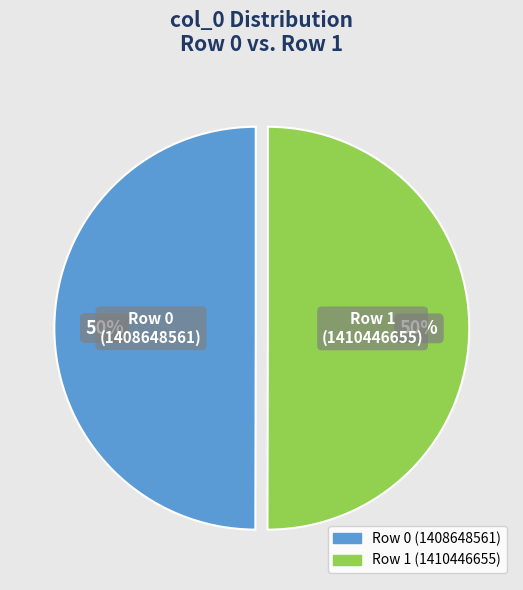

Is the sum of Row 1 (1410446655) and Row 0 (1408648561) greater than half?

Yes